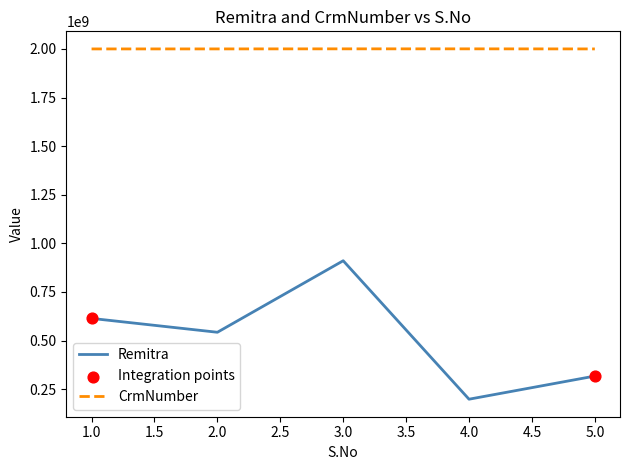

Which series has the largest total across all categories?

CrmNumber